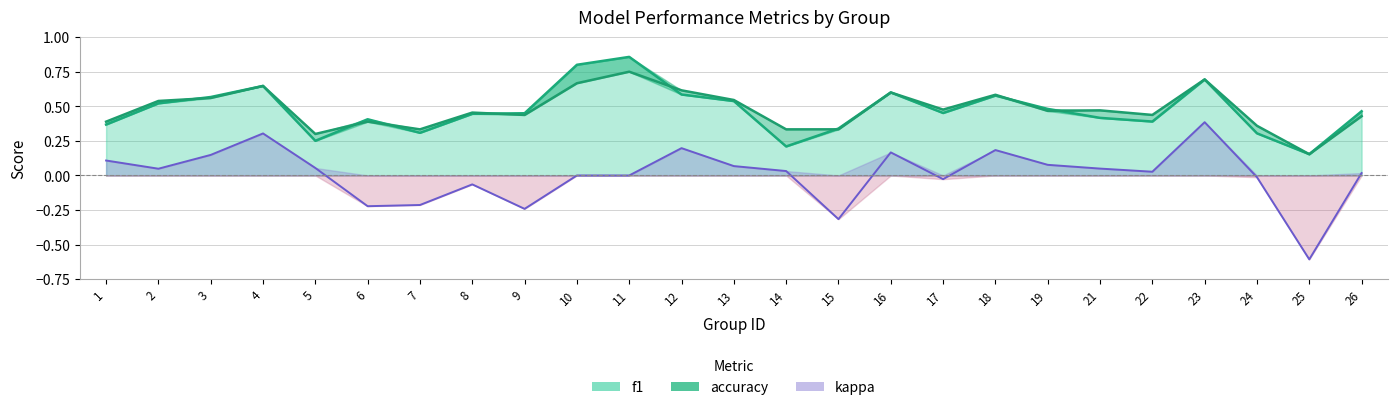

What is the total value across all series at 17?

0.9